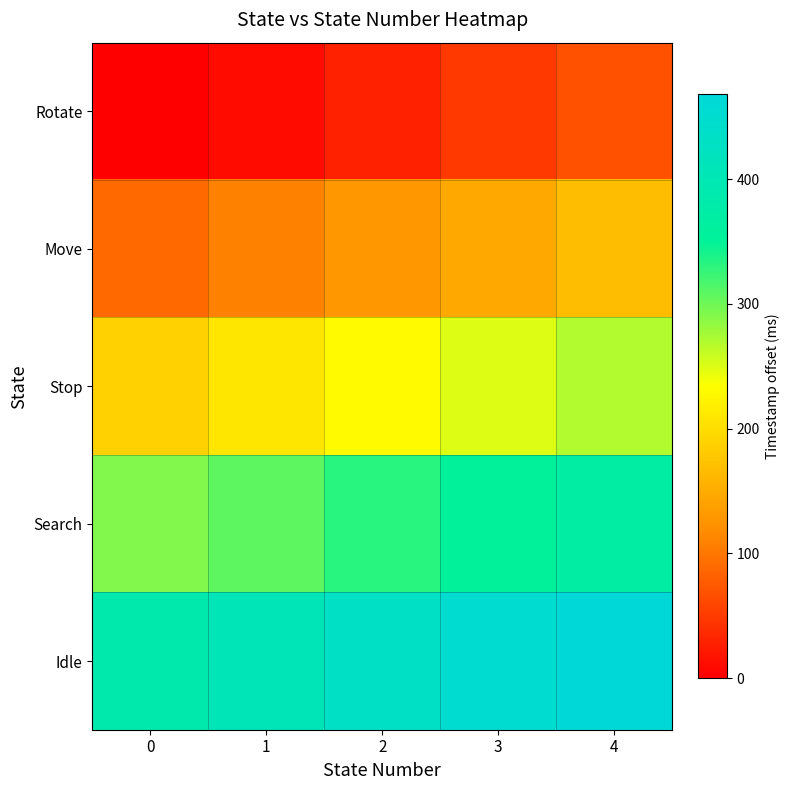

Which series has the largest total across all categories?

Idle